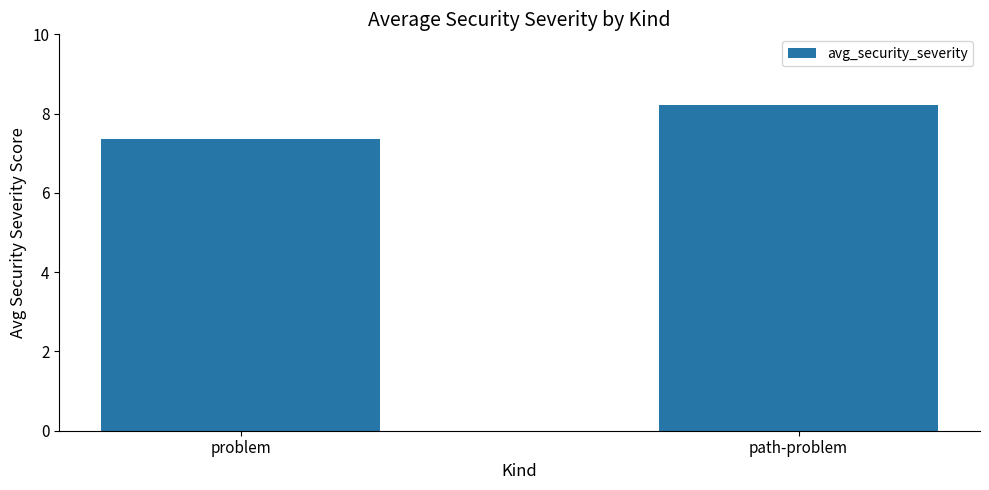

Rank the categories by value from highest to lowest.

path-problem, problem